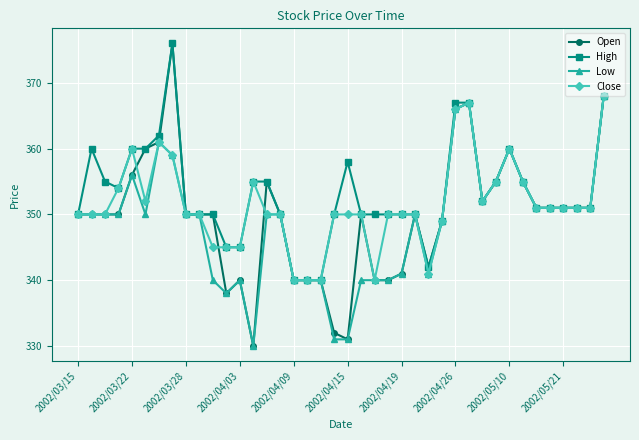

What are all the series names shown in the legend?

Open, High, Low, Close